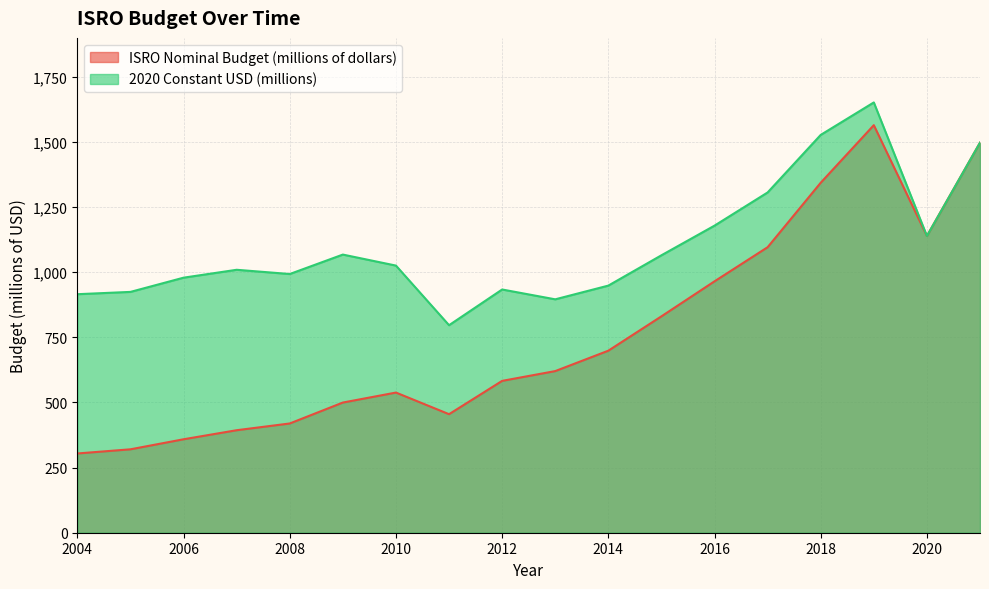

Which category has the highest value across all series?

2019